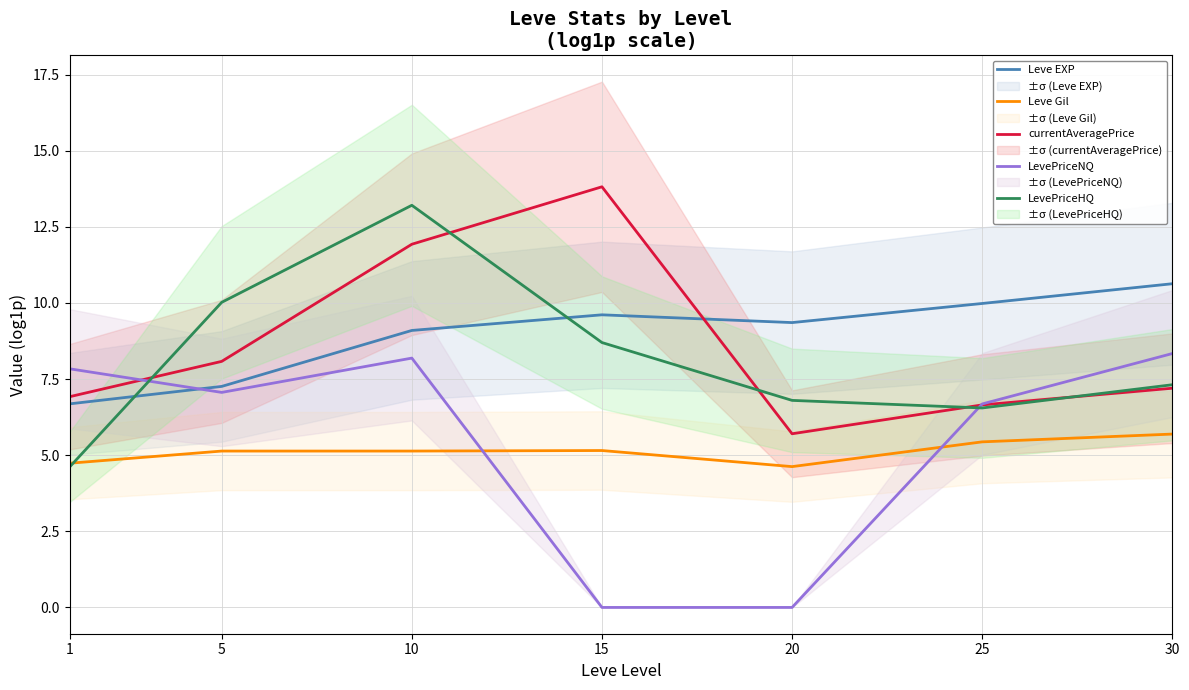

Is it true that LevePriceNQ equals 6.7 at 25?

True